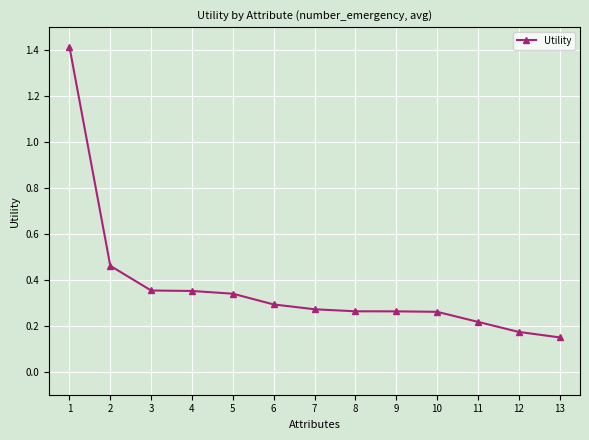

True or false: the data shows 0.3 at 7.

True